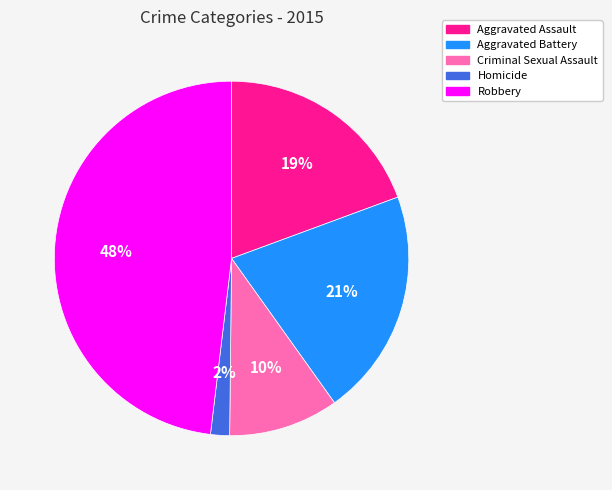

Which slice is the largest?

Robbery